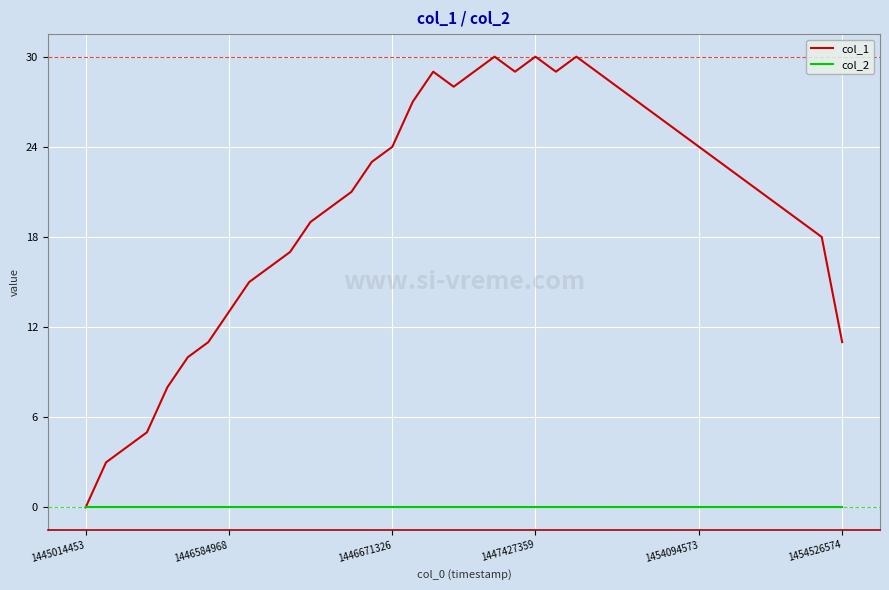

Which series has the largest range (max minus min)?

col_1